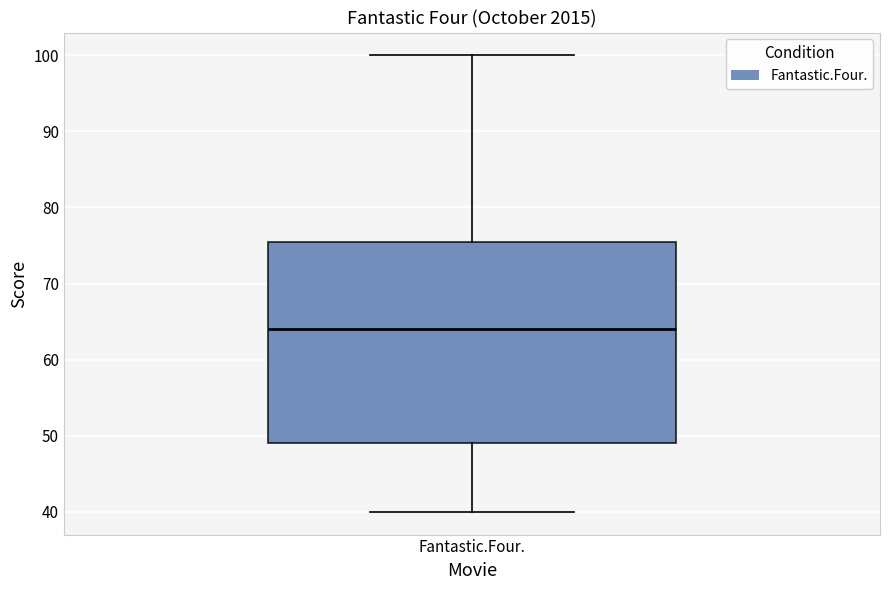

Transcribe this box plot: give where the median line is, the range the box spans, and where the two whiskers end, as read against the y-axis. The values are not printed on the chart, so give them approximately, as read against the axis.

median 64, box 49 to 76, whiskers 40 to 100